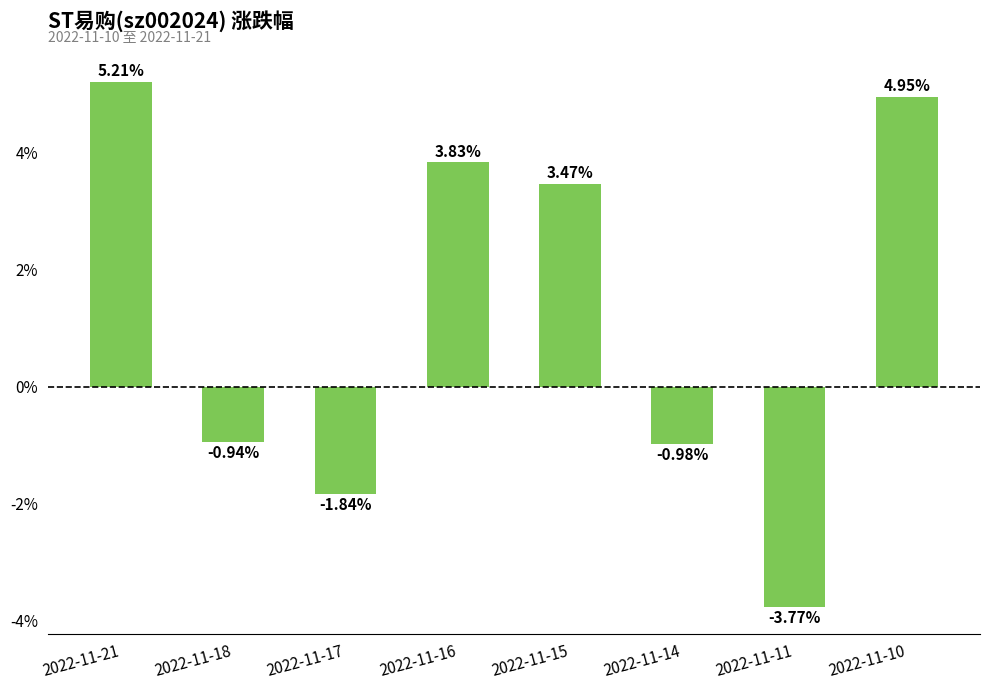

List the labels in order of value, largest first.

2022-11-21, 2022-11-10, 2022-11-16, 2022-11-15, 2022-11-18, 2022-11-14, 2022-11-17, 2022-11-11